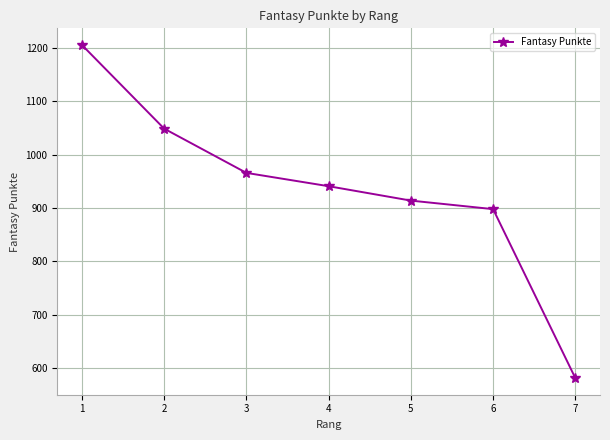

What is the greatest value displayed?

1206